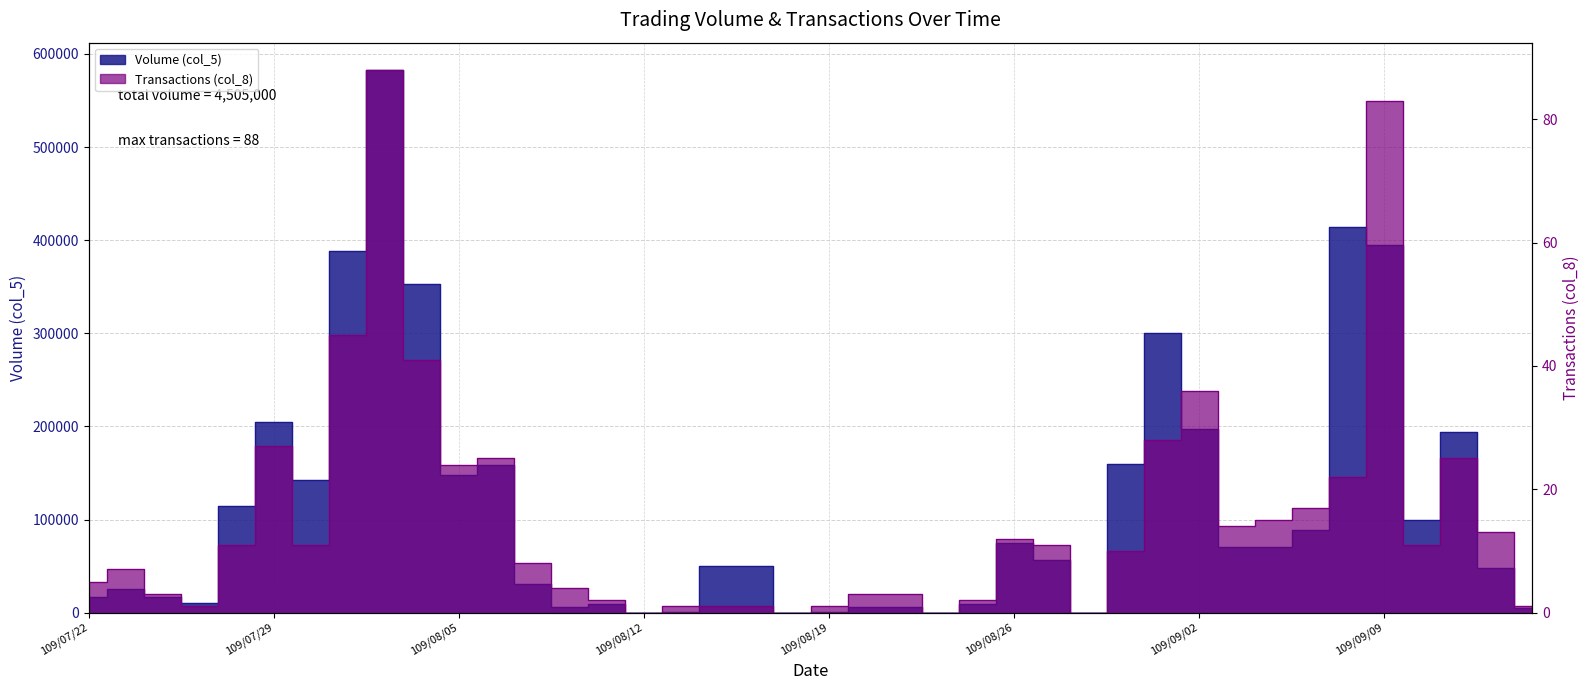

Reading right to left, list all the values displayed in this chart.

Volume (col_5): 109/09/15=5000	109/09/14=48000	109/09/11=194000	109/09/10=100000	109/09/09=395000	109/09/08=414000	109/09/07=89000	109/09/04=71000	109/09/03=70000	109/09/02=197000	109/09/01=300000	109/08/31=160000	109/08/28=0	109/08/27=56000	109/08/26=75000	109/08/25=9000	109/08/24=0	109/08/21=6000	109/08/20=6000	109/08/19=1000	109/08/18=0	109/08/17=50000	109/08/14=50000	109/08/13=1000	109/08/12=0	109/08/11=9000	109/08/10=6000	109/08/07=31000	109/08/06=159000	109/08/05=148000	109/08/04=353000	109/08/03=583000	109/07/31=388000	109/07/30=142000	109/07/29=205000	109/07/28=115000	109/07/27=10000	109/07/24=17000	109/07/23=25000	109/07/22=17000
Transactions (col_8): 109/09/15=1	109/09/14=13	109/09/11=25	109/09/10=11	109/09/09=83	109/09/08=22	109/09/07=17	109/09/04=15	109/09/03=14	109/09/02=36	109/09/01=28	109/08/31=10	109/08/28=0	109/08/27=11	109/08/26=12	109/08/25=2	109/08/24=0	109/08/21=3	109/08/20=3	109/08/19=1	109/08/18=0	109/08/17=1	109/08/14=1	109/08/13=1	109/08/12=0	109/08/11=2	109/08/10=4	109/08/07=8	109/08/06=25	109/08/05=24	109/08/04=41	109/08/03=88	109/07/31=45	109/07/30=11	109/07/29=27	109/07/28=11	109/07/27=1	109/07/24=3	109/07/23=7	109/07/22=5